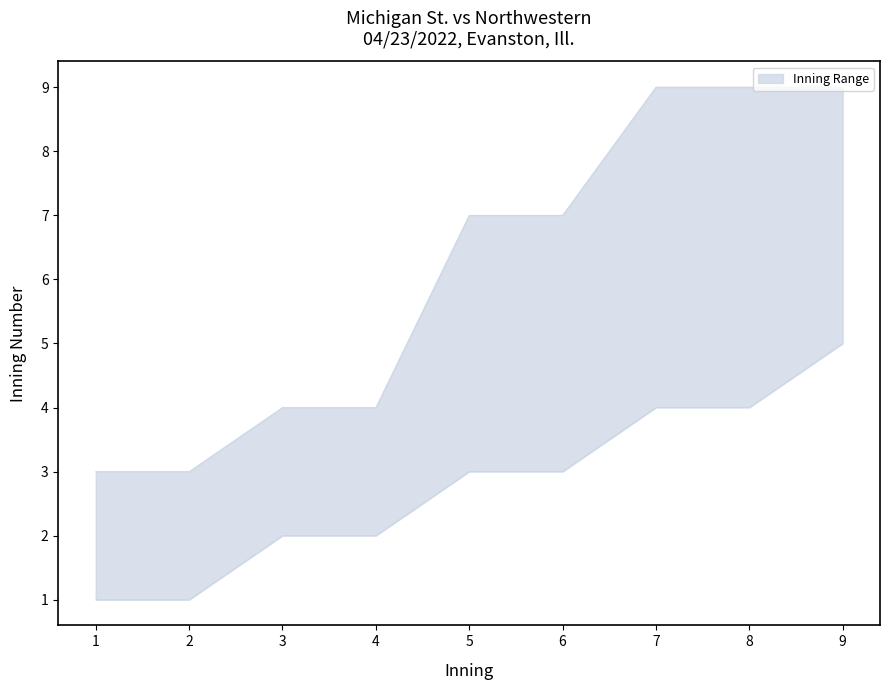

What is the value of the upper point at the 5th from the left?

7